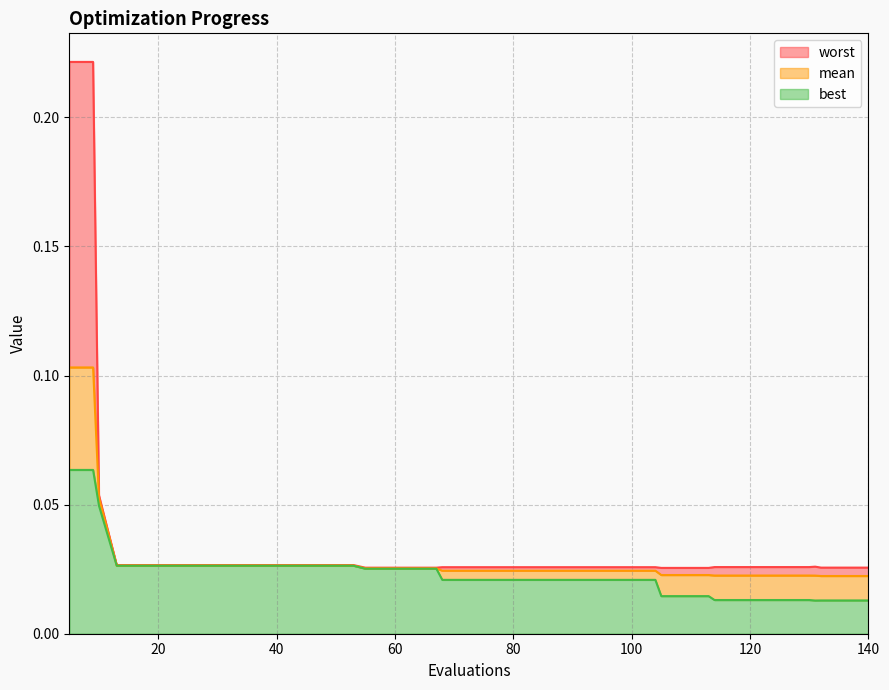

The worst series shows 0.0 at 29. True or false?

True